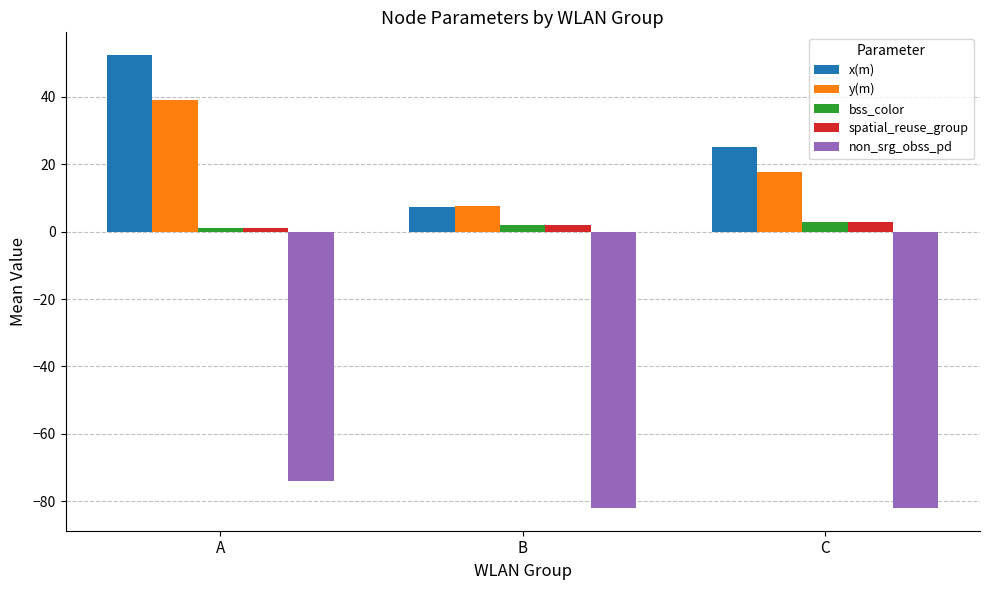

Are the bars grouped side by side (vs. stacked)?

Yes